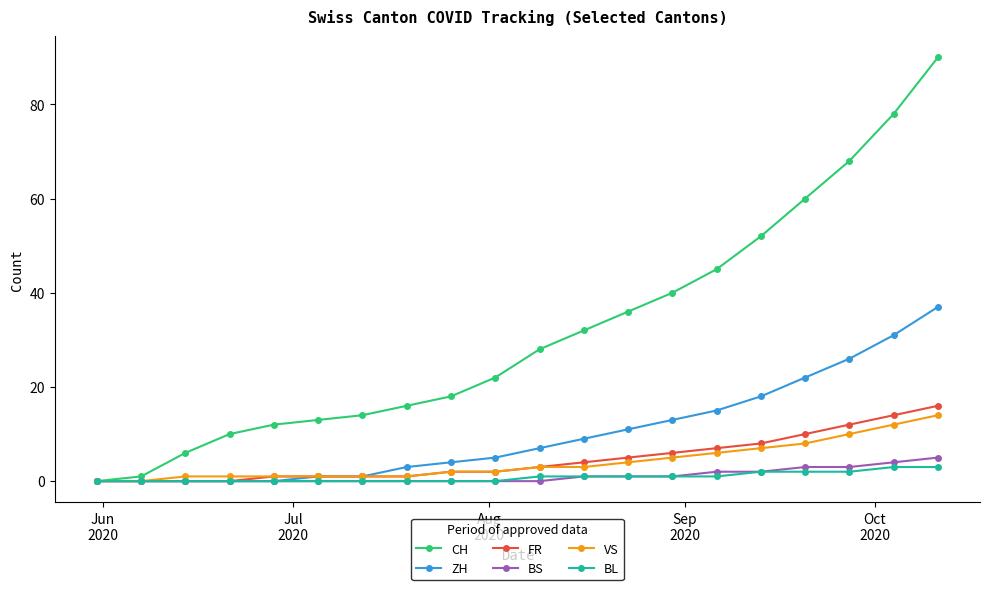

What is the greatest value displayed?

90